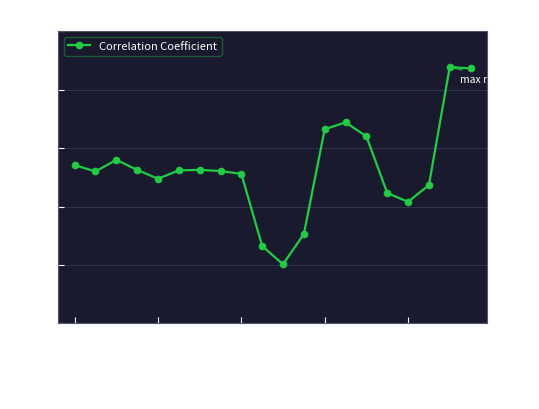

What is the difference between the maximum and second lowest values?

0.1